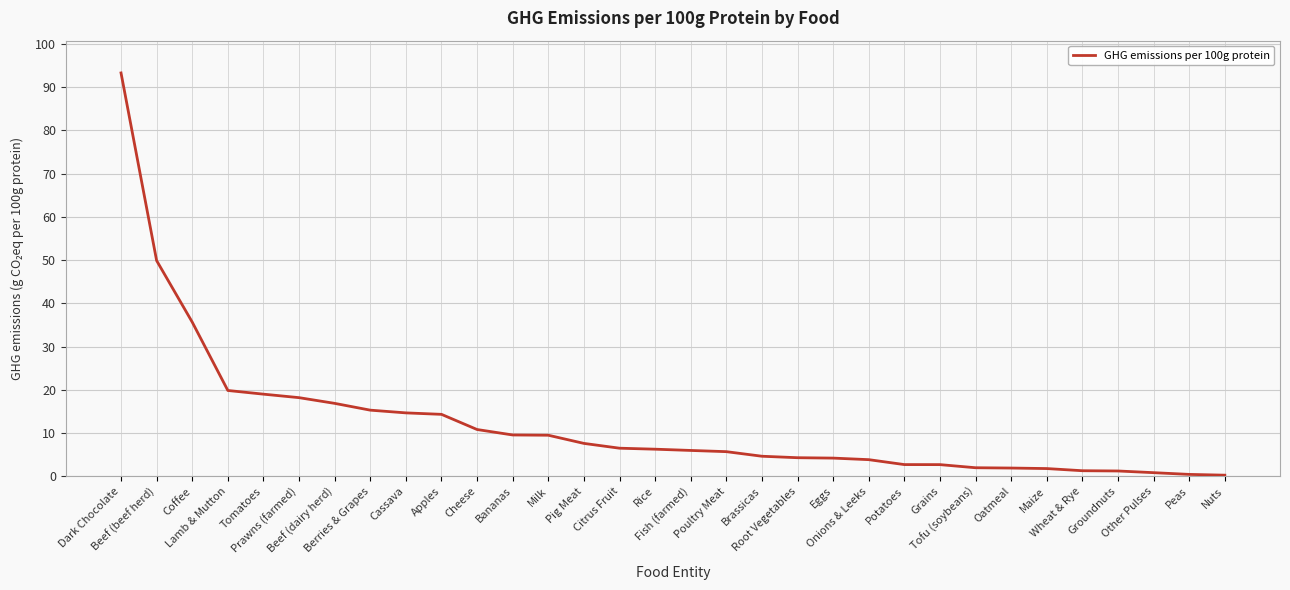

The chart shows a value of 7.6 at Coffee. True or false?

False